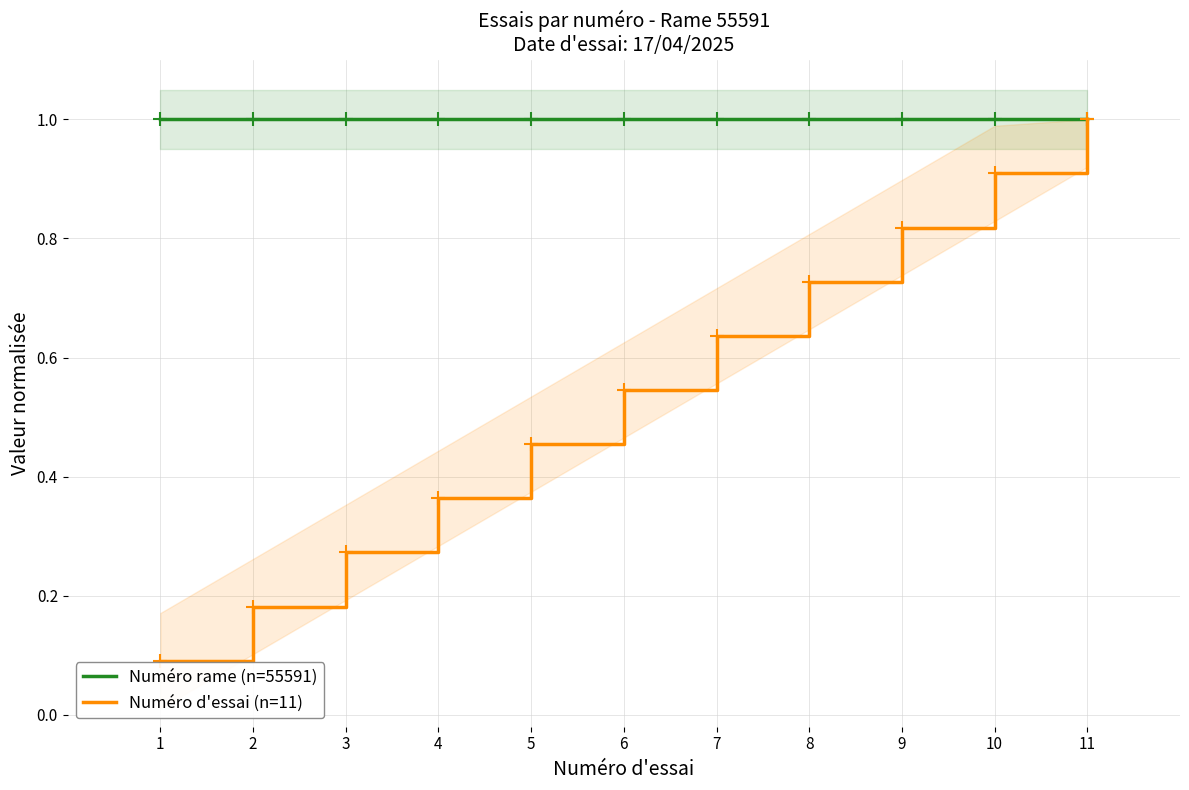

Which series has the largest total across all categories?

Numéro rame (n=55591)